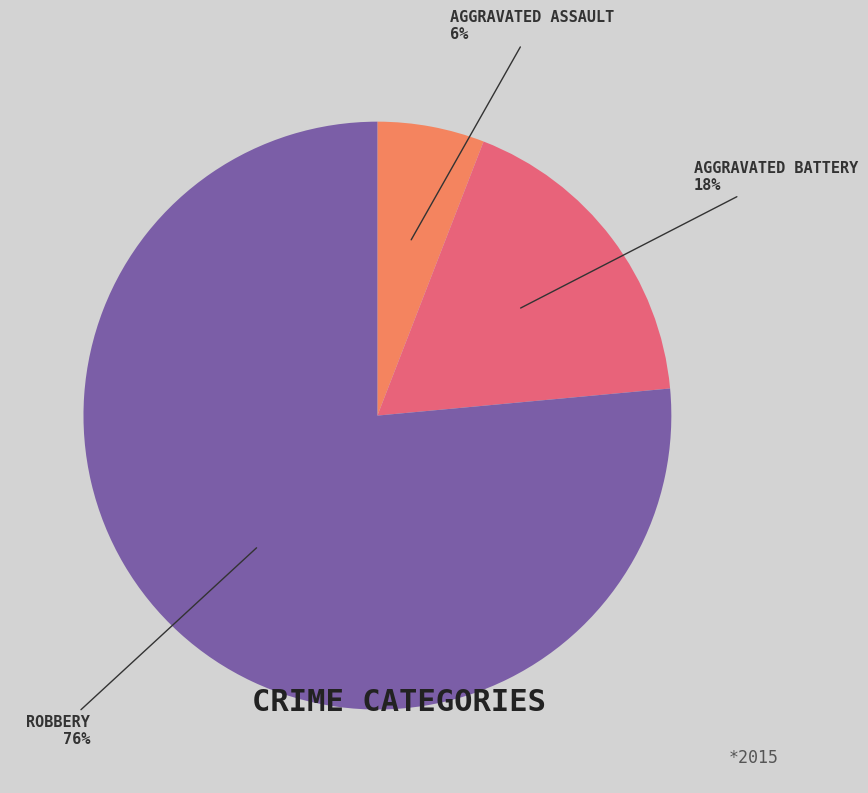

To the nearest percent, what is the average slice percentage?

33%